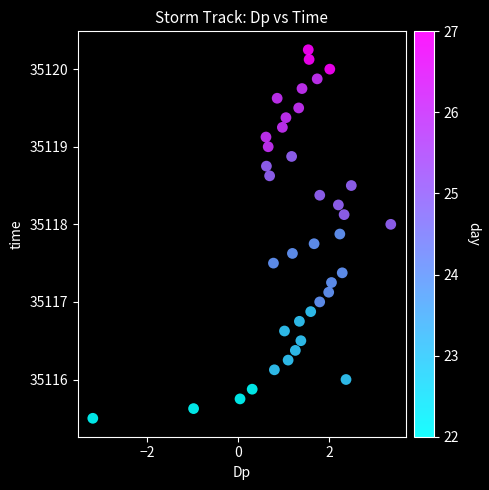

What is the range of X values (max minus min)?

6.5